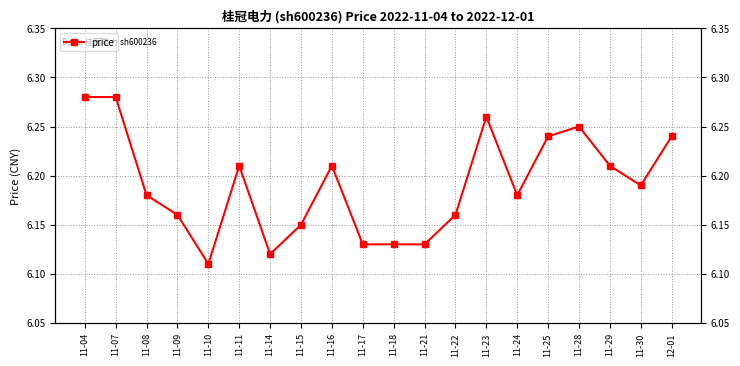

At which category does the chart reach its peak across all series?

11-04